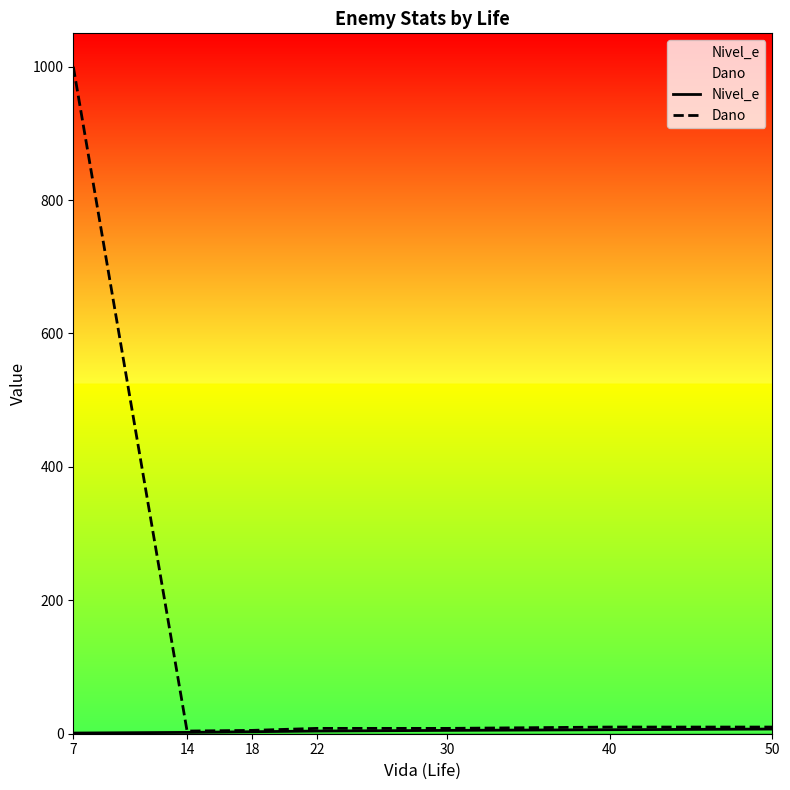

What are all the series names shown in the legend?

Nivel_e, Dano